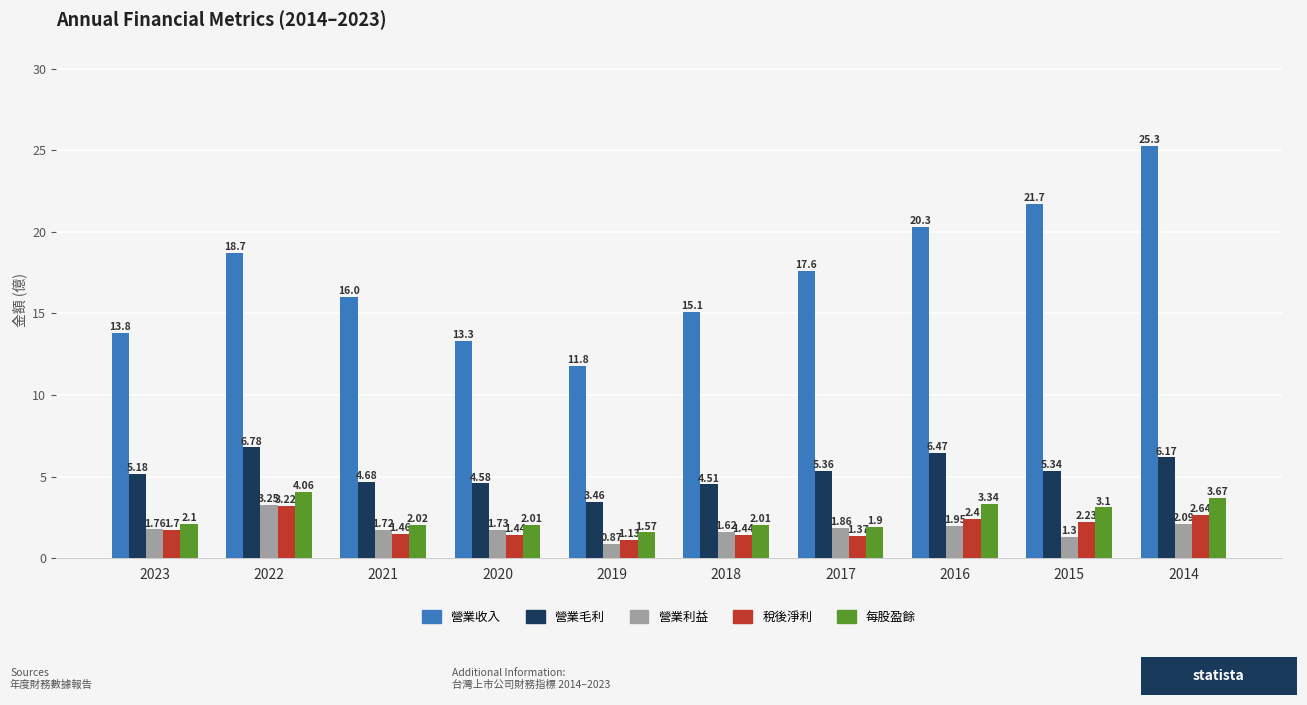

The value of 營業毛利 at 2015 is 3.7. True or false?

False